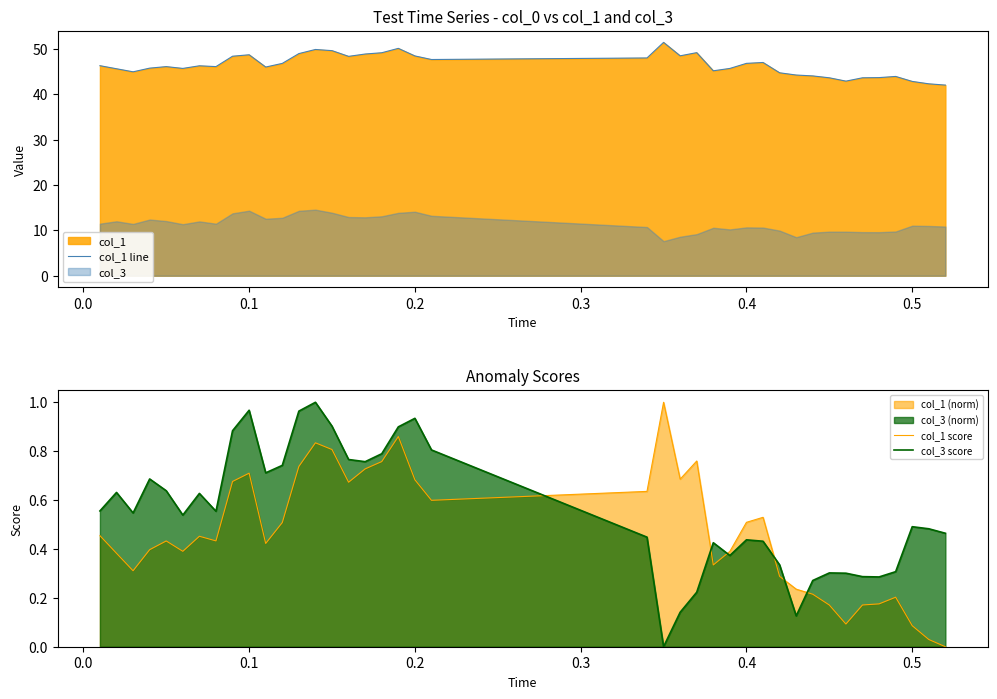

The value of col_3 score at 0.2 is 1.4. True or false?

False